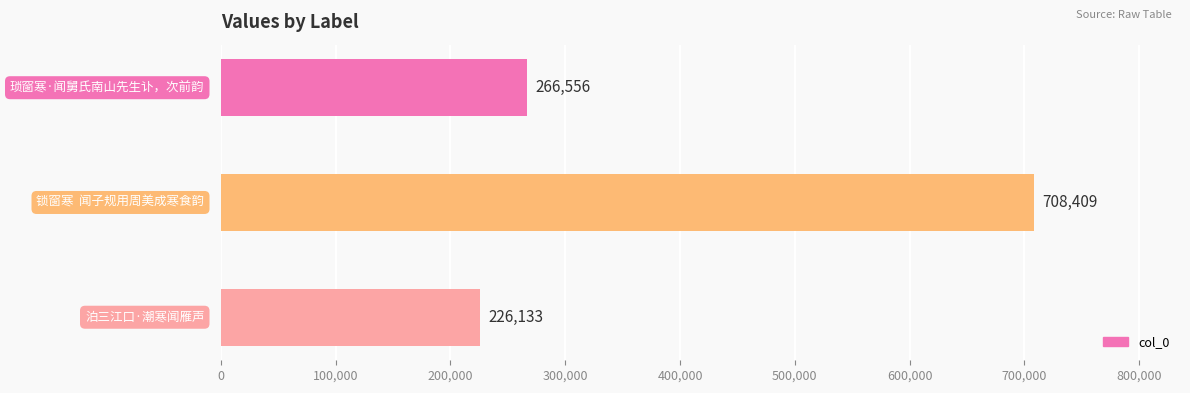

What is the smallest value displayed?

226133